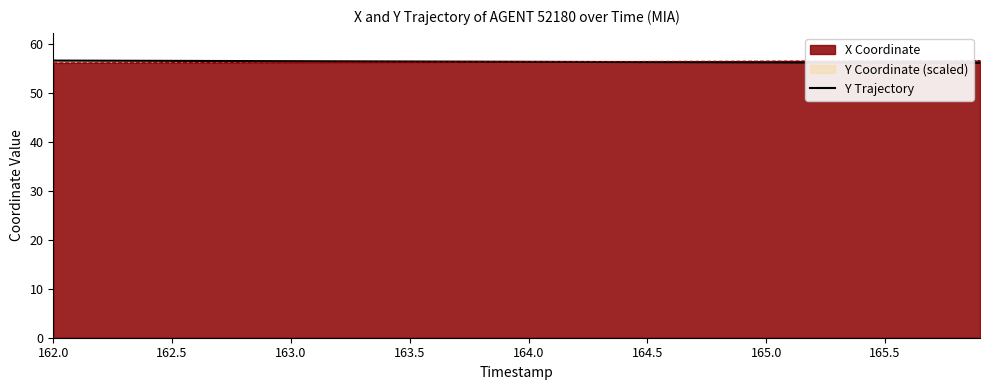

The X Coordinate series shows 13.5 at 163.5. True or false?

False